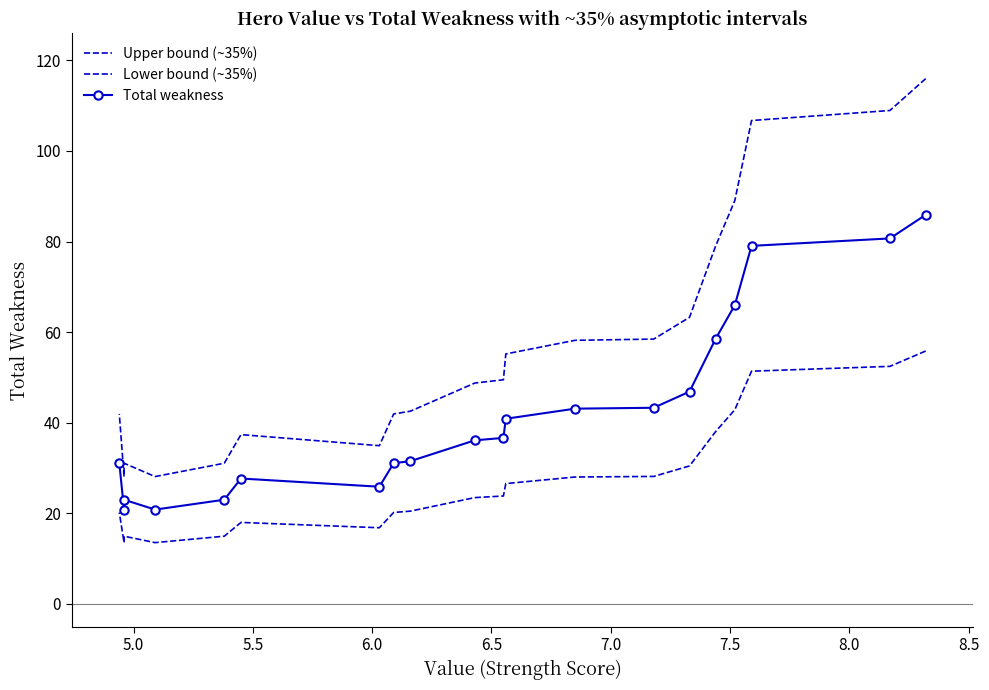

Does the chart have visible grid lines?

No